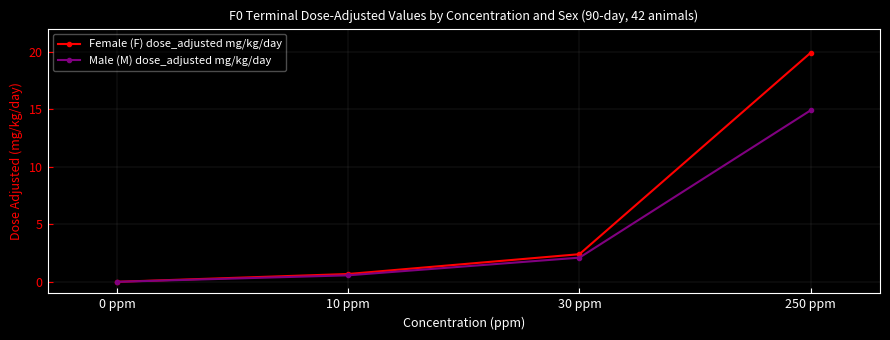

How many data points does each series have?

4